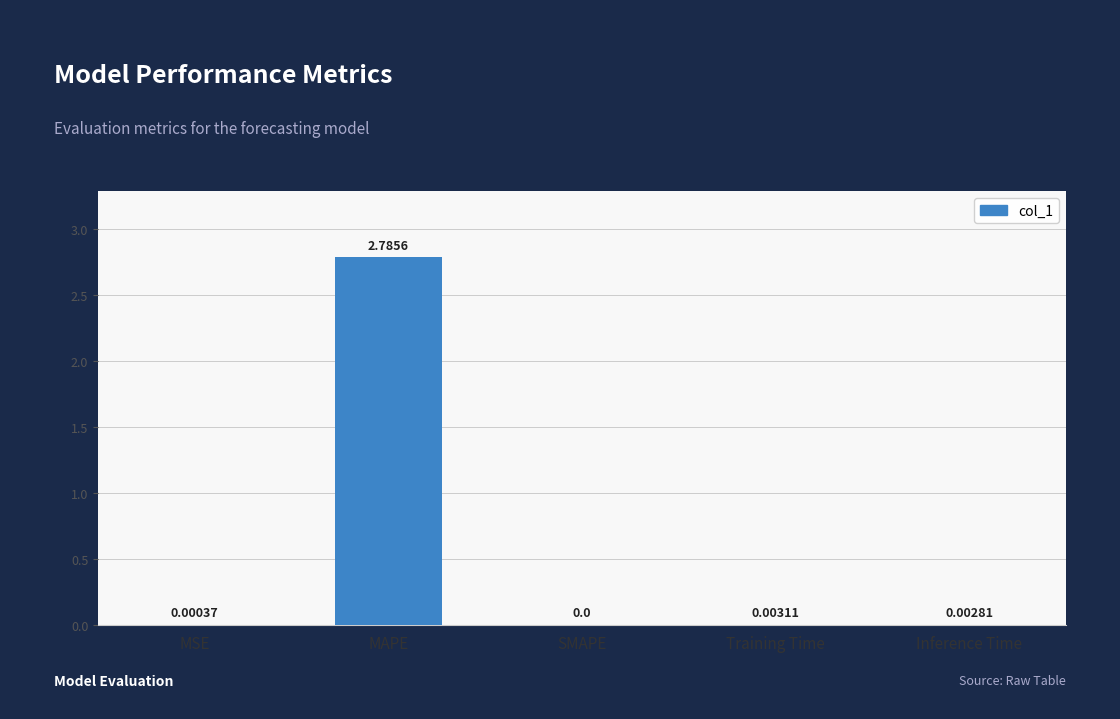

Are the bars horizontal?

No